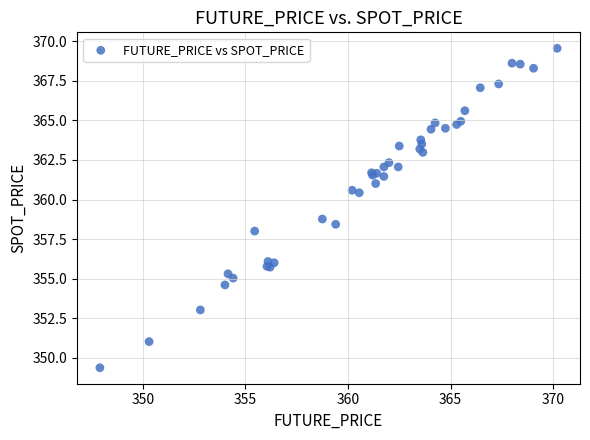

What Y value in the scatter plot is closest to 359?

358.8